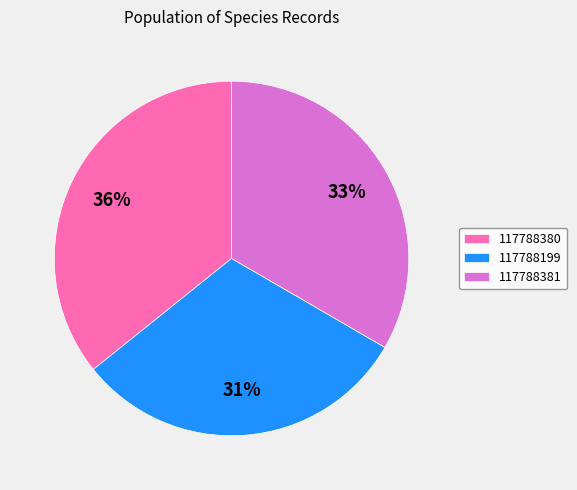

Approximately how many times larger is the value at 117788199 compared to 117788381?

0.9